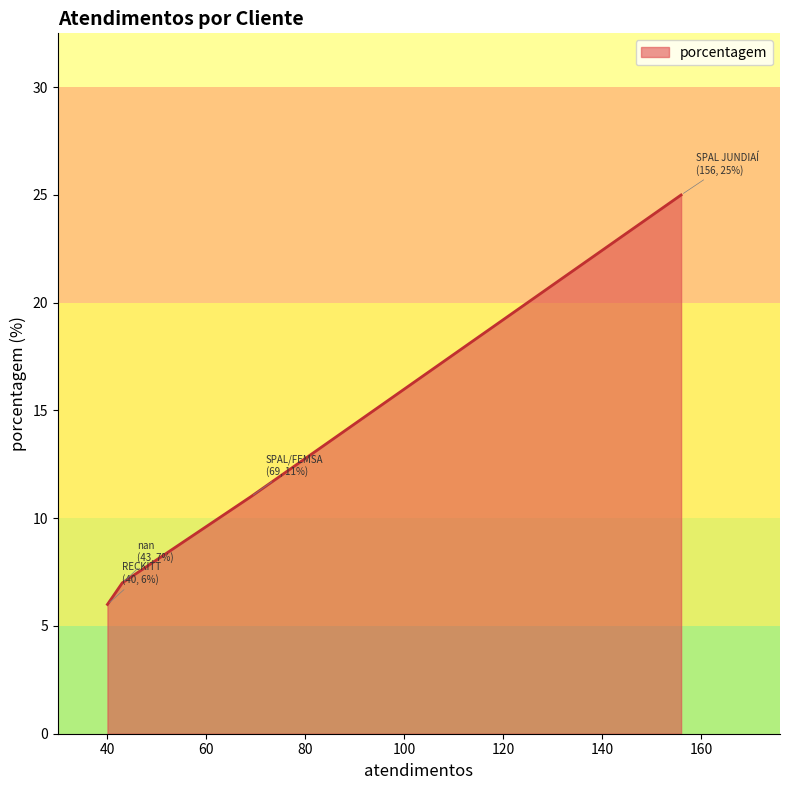

What is the minimum value shown in the chart?

6